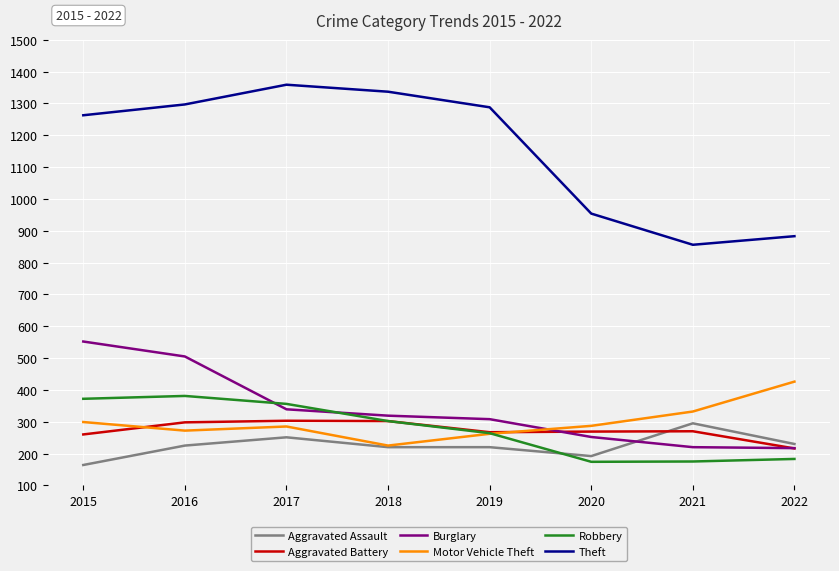

How many times do Motor Vehicle Theft and Burglary cross each other?

1